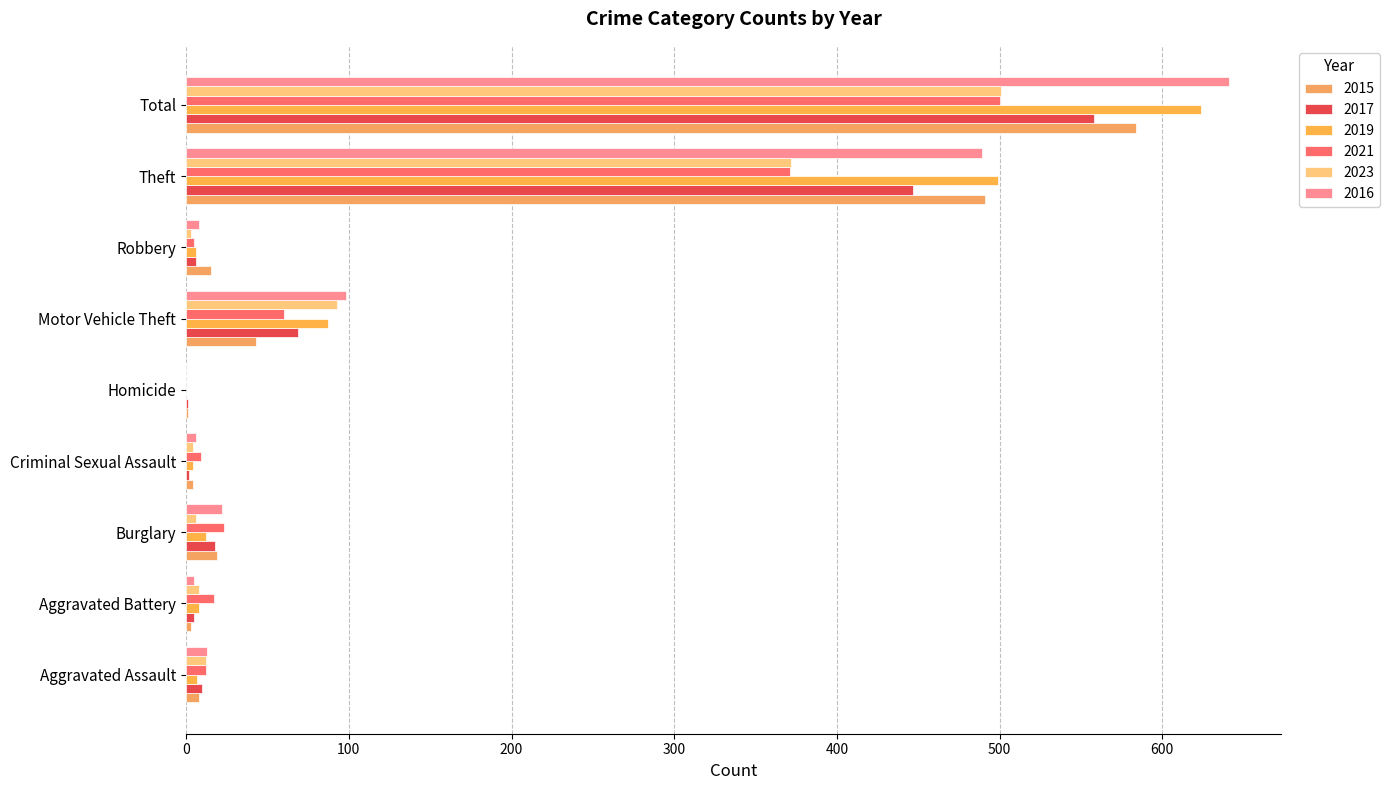

Reading left to right, list all the values displayed in this chart.

2015: Aggravated Assault=8	Aggravated Battery=3	Burglary=19	Criminal Sexual Assault=4	Homicide=1	Motor Vehicle Theft=43	Robbery=15	Theft=491	Total=584
2017: Aggravated Assault=10	Aggravated Battery=5	Burglary=18	Criminal Sexual Assault=2	Homicide=1	Motor Vehicle Theft=69	Robbery=6	Theft=447	Total=558
2019: Aggravated Assault=7	Aggravated Battery=8	Burglary=12	Criminal Sexual Assault=4	Homicide=0	Motor Vehicle Theft=87	Robbery=6	Theft=499	Total=624
2021: Aggravated Assault=12	Aggravated Battery=17	Burglary=23	Criminal Sexual Assault=9	Homicide=0	Motor Vehicle Theft=60	Robbery=5	Theft=371	Total=500
2023: Aggravated Assault=12	Aggravated Battery=8	Burglary=6	Criminal Sexual Assault=4	Homicide=0	Motor Vehicle Theft=93	Robbery=3	Theft=372	Total=501
2016: Aggravated Assault=13	Aggravated Battery=5	Burglary=22	Criminal Sexual Assault=6	Homicide=0	Motor Vehicle Theft=98	Robbery=8	Theft=489	Total=641